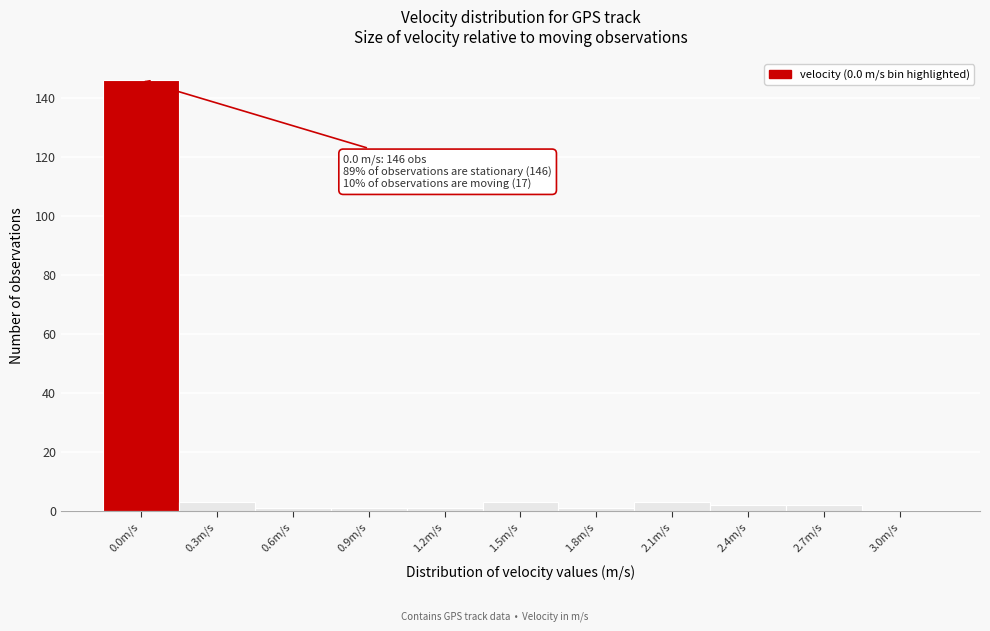

Reading left to right, list all the values displayed in this chart.

0.0m/s=146	0.3m/s=3	0.6m/s=1	0.9m/s=1	1.2m/s=1	1.5m/s=3	1.8m/s=1	2.1m/s=3	2.4m/s=2	2.7m/s=2	3.0m/s=0